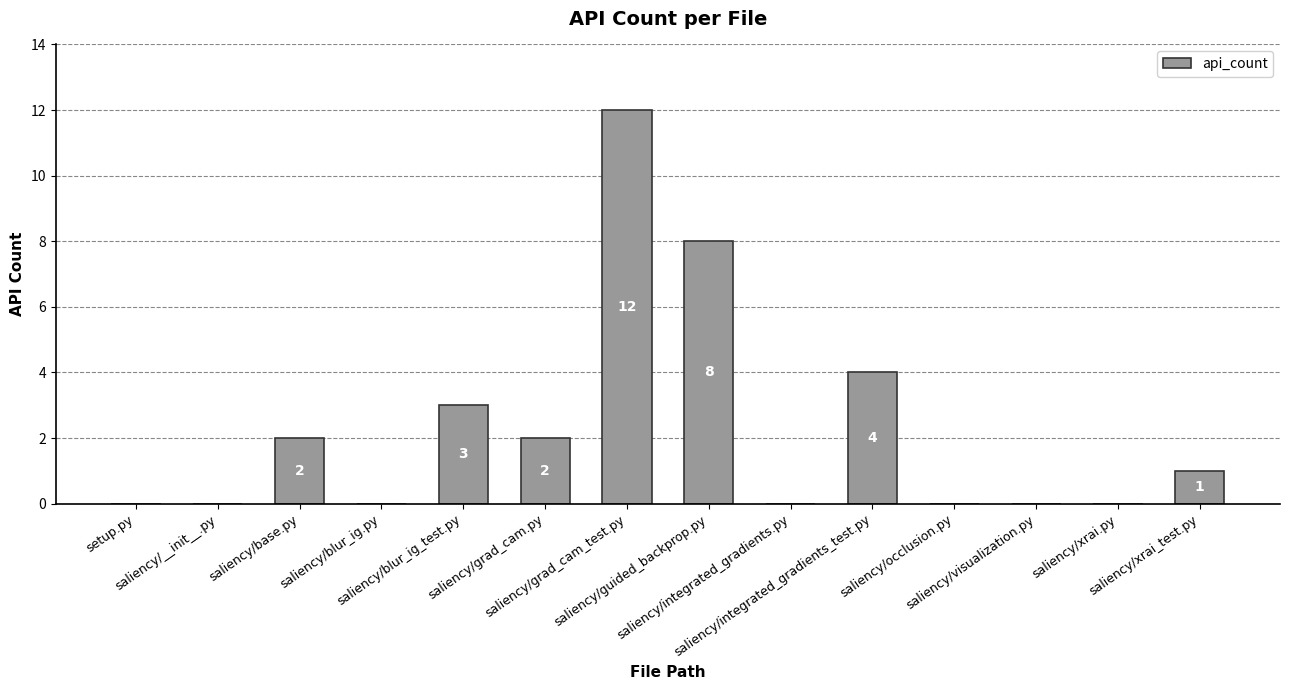

What is the greatest value displayed?

12